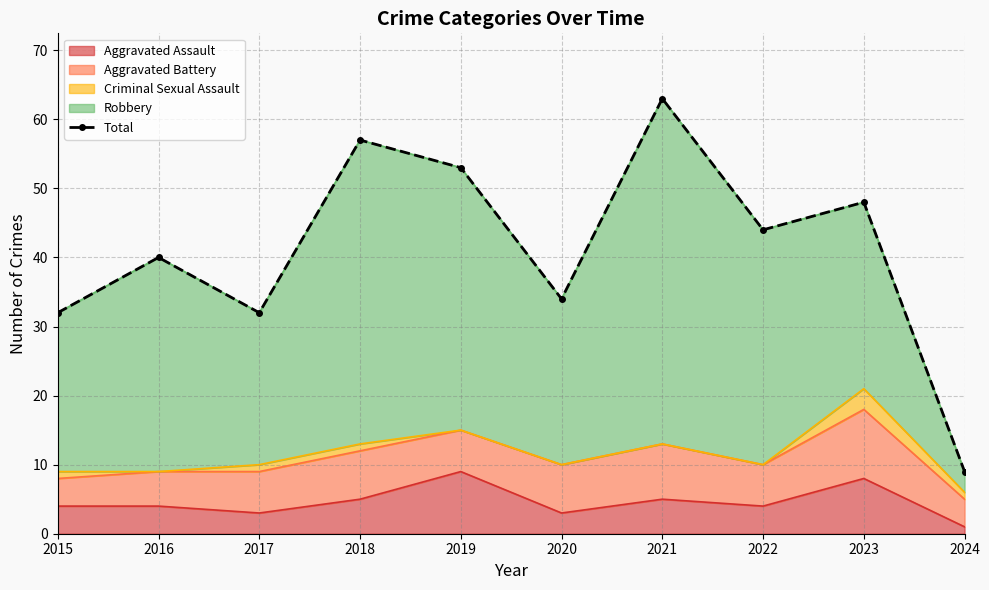

How many lines are shown in the chart?

1